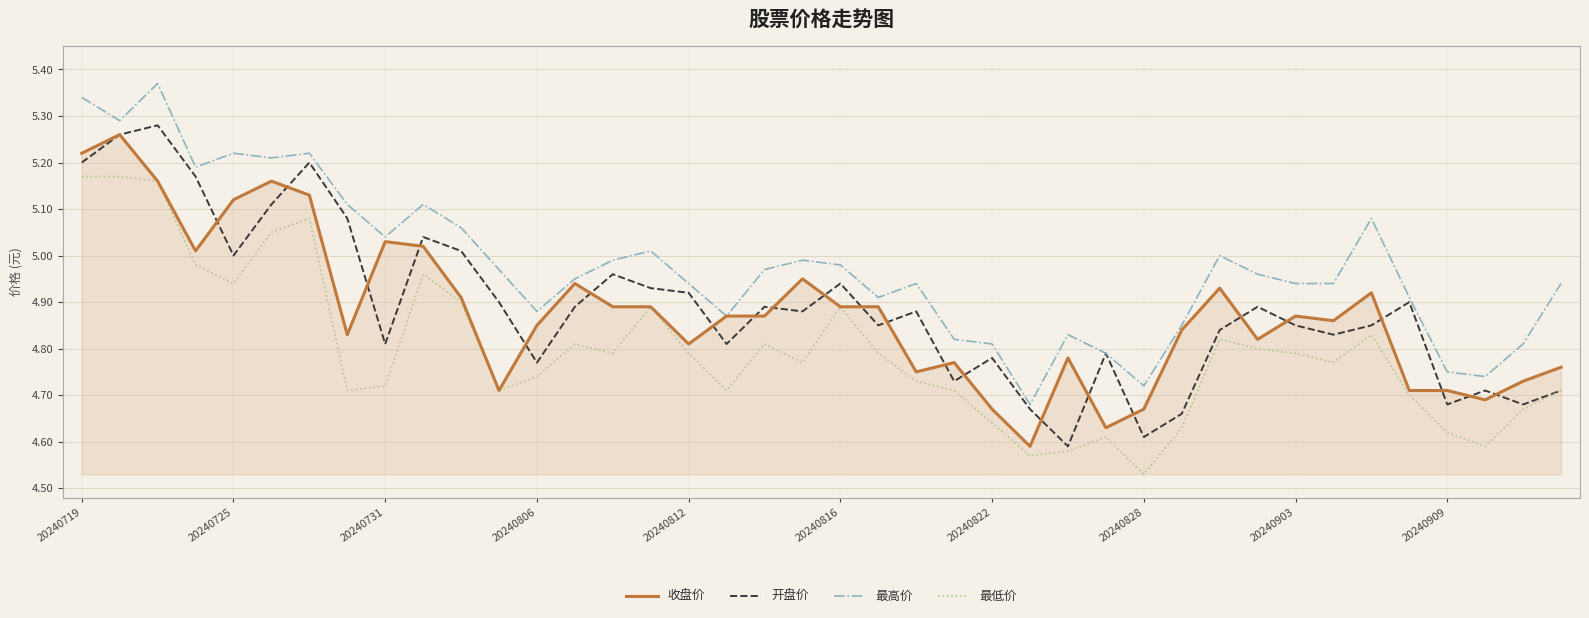

True or false: 最高价 and 最低价 cross at least once.

False